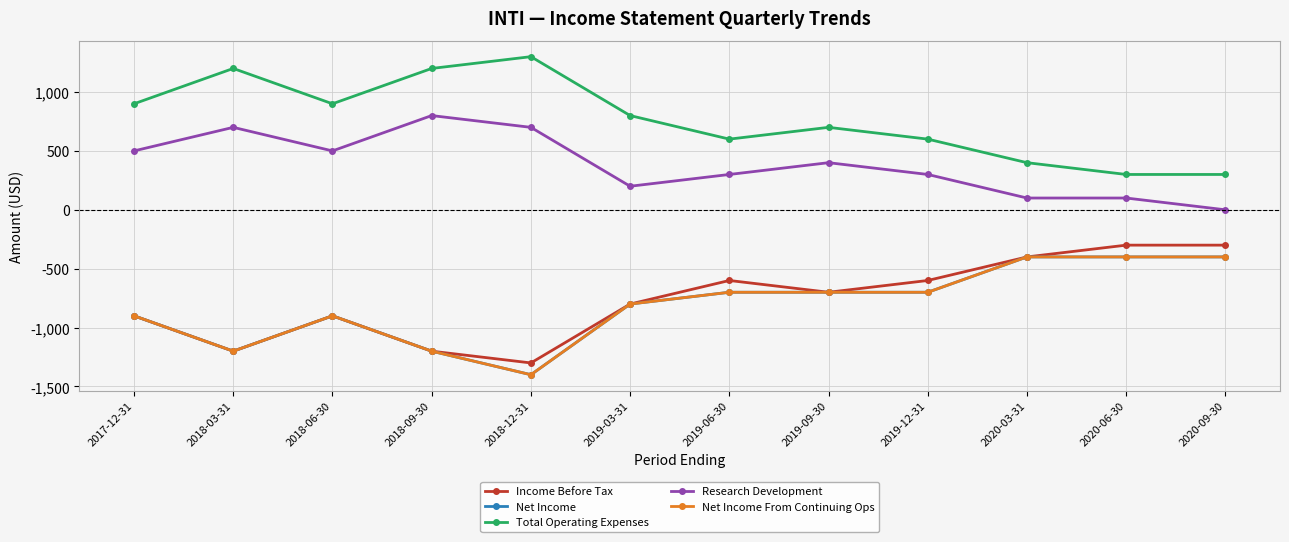

Reading left to right, what are all the values shown in this chart?

Income Before Tax: 2017-12-31=-900	2018-03-31=-1200	2018-06-30=-900	2018-09-30=-1200	2018-12-31=-1300	2019-03-31=-800	2019-06-30=-600	2019-09-30=-700	2019-12-31=-600	2020-03-31=-400	2020-06-30=-300	2020-09-30=-300
Net Income: 2017-12-31=-900	2018-03-31=-1200	2018-06-30=-900	2018-09-30=-1200	2018-12-31=-1400	2019-03-31=-800	2019-06-30=-700	2019-09-30=-700	2019-12-31=-700	2020-03-31=-400	2020-06-30=-400	2020-09-30=-400
Total Operating Expenses: 2017-12-31=900	2018-03-31=1200	2018-06-30=900	2018-09-30=1200	2018-12-31=1300	2019-03-31=800	2019-06-30=600	2019-09-30=700	2019-12-31=600	2020-03-31=400	2020-06-30=300	2020-09-30=300
Research Development: 2017-12-31=500	2018-03-31=700	2018-06-30=500	2018-09-30=800	2018-12-31=700	2019-03-31=200	2019-06-30=300	2019-09-30=400	2019-12-31=300	2020-03-31=100	2020-06-30=100	2020-09-30=0
Net Income From Continuing Ops: 2017-12-31=-900	2018-03-31=-1200	2018-06-30=-900	2018-09-30=-1200	2018-12-31=-1400	2019-03-31=-800	2019-06-30=-700	2019-09-30=-700	2019-12-31=-700	2020-03-31=-400	2020-06-30=-400	2020-09-30=-400